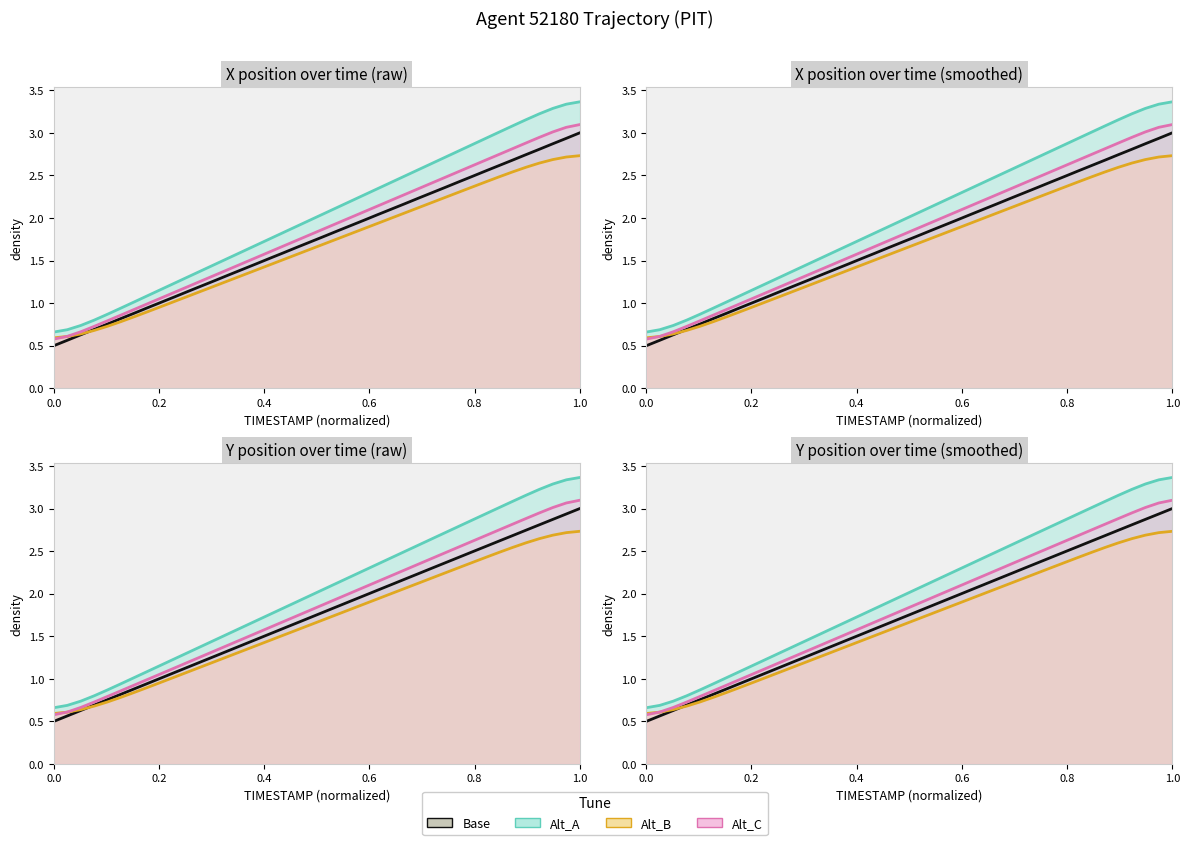

True or false: Y has a value of 0.5 at 15.

False